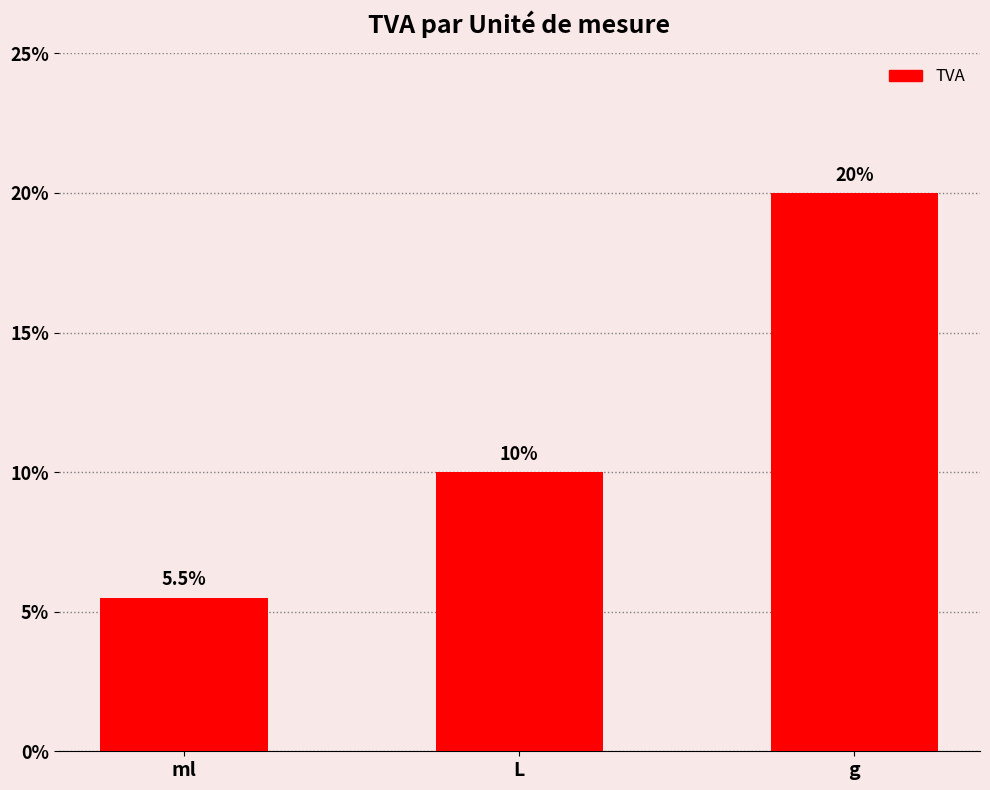

What is the label of the 3rd bar from the right?

ml